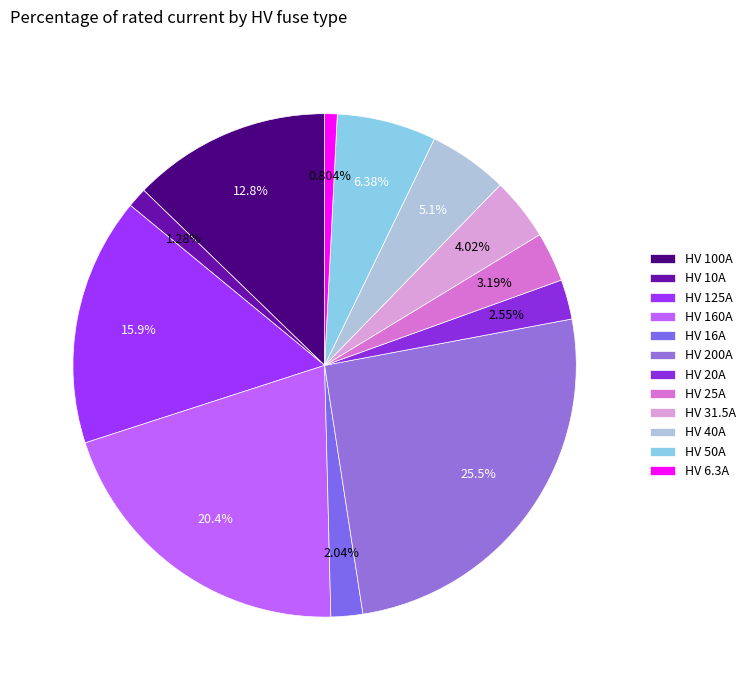

What percentage do HV 20A and HV 6.3A together represent?

3.4%